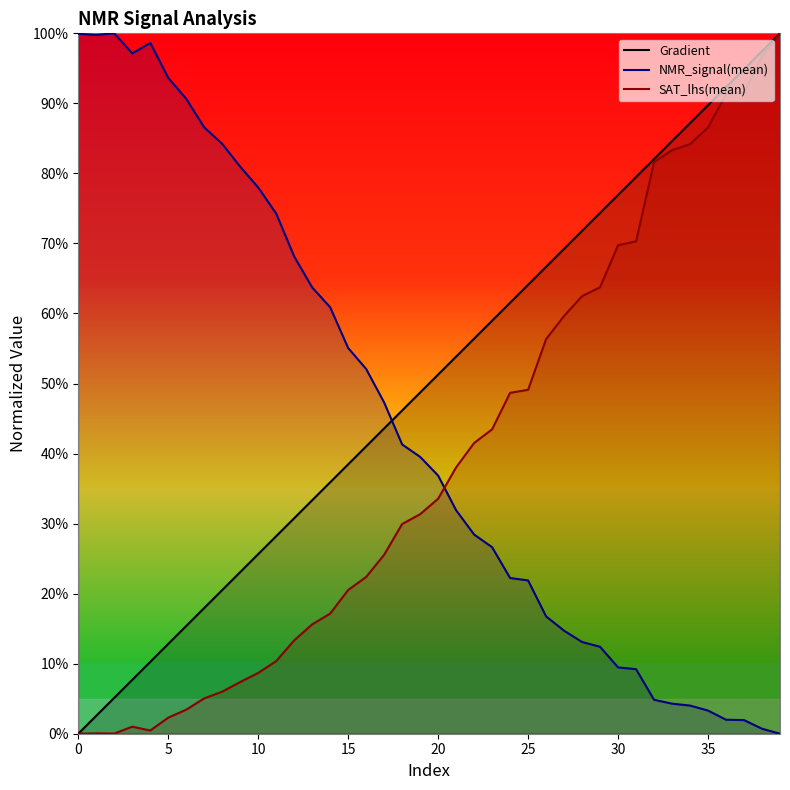

At which category does SAT_lhs(mean) reach its first local peak?

1